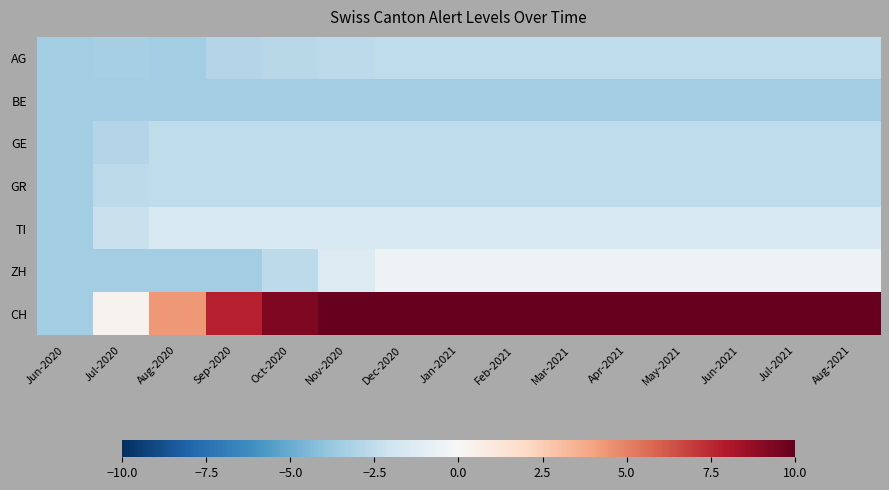

At how many categories does at least one series exceed 11?

10